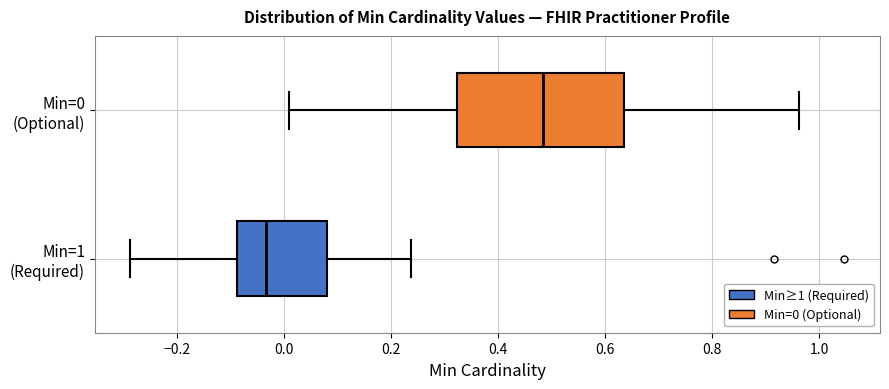

Which box is the widest, from its left edge to its right edge?

Min=0 (Optional)